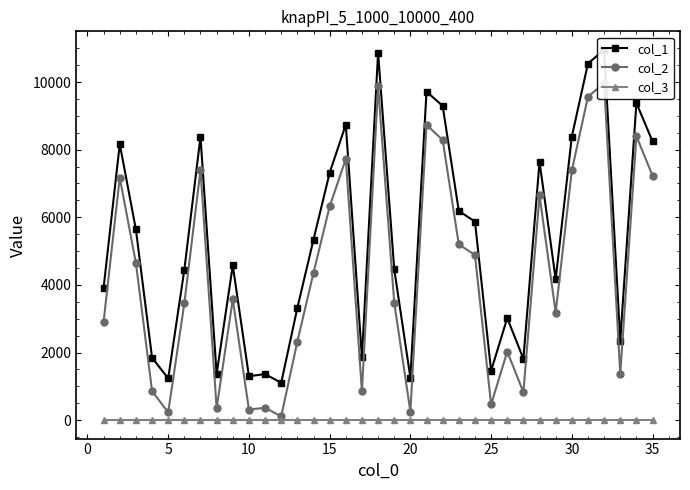

How many lines are shown in the chart?

3